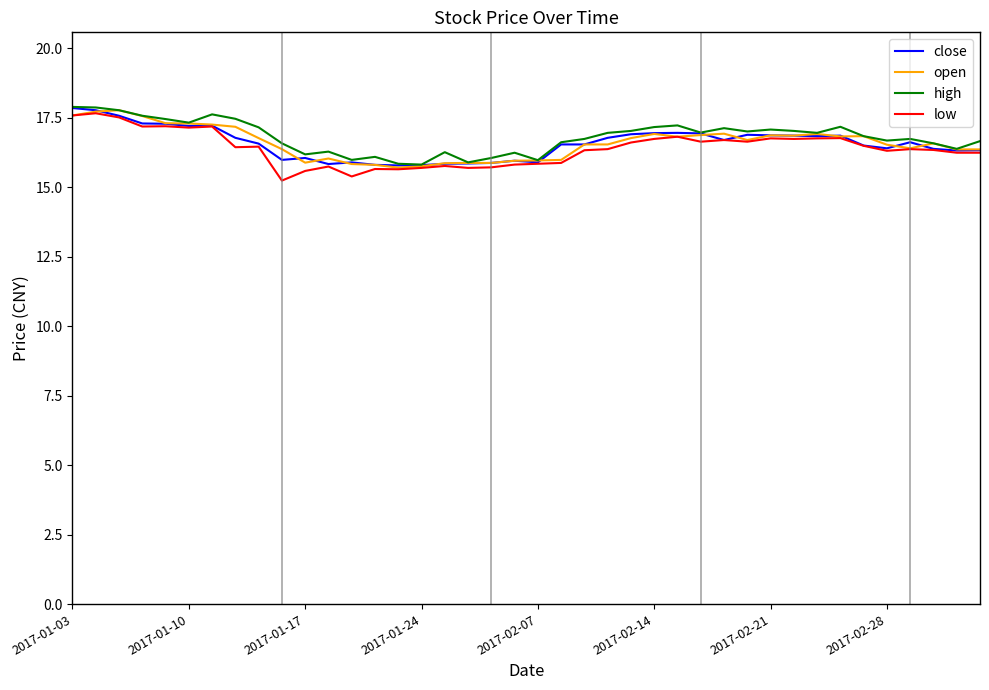

What is the minimum value shown in the chart?

15.2